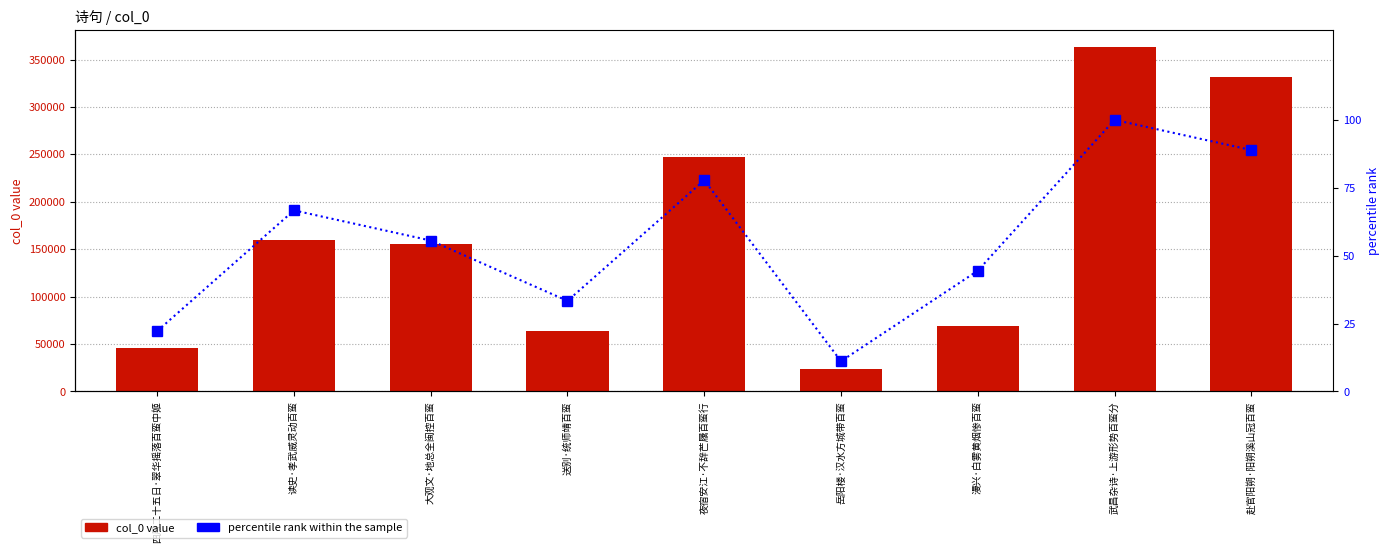

What is the difference between the maximum and minimum values in the col_0 series?

338868.0